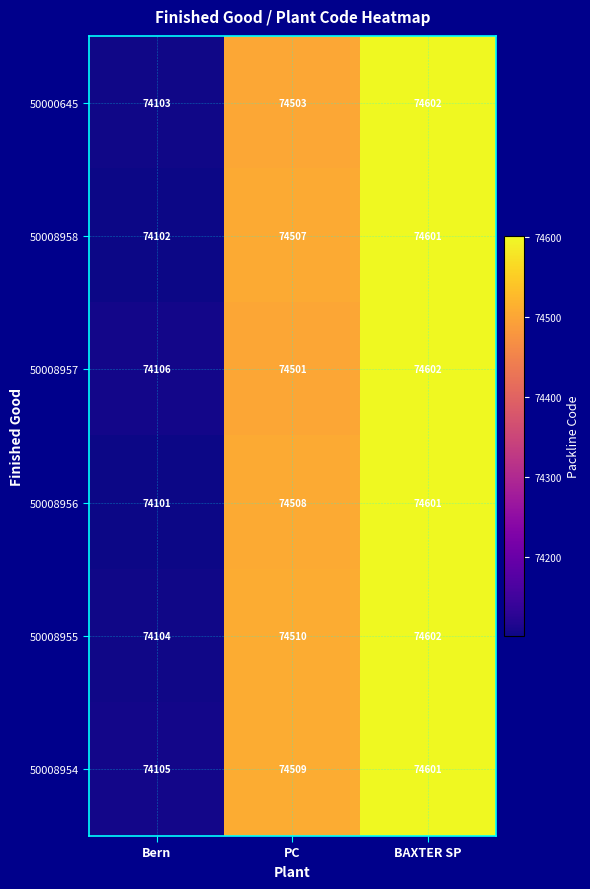

What is the difference between the maximum and minimum values in the 50008954 series?

496